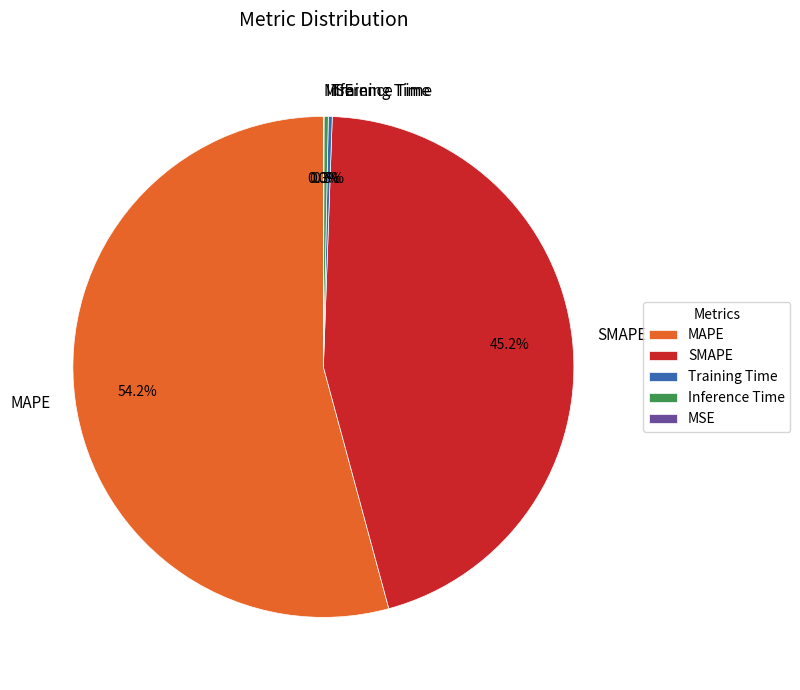

What percentage is NOT represented by SMAPE?

54.8%